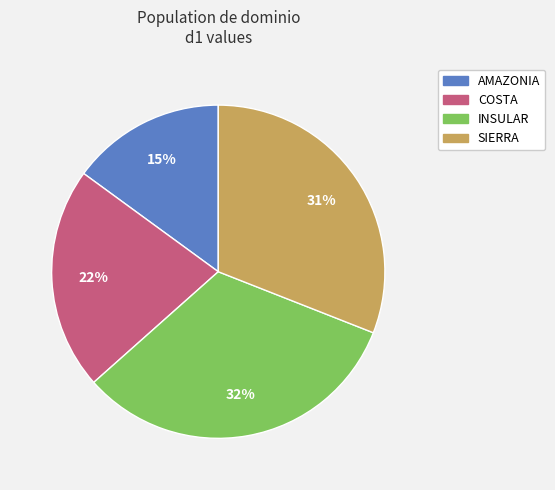

To the nearest percent, what is the difference between the largest and smallest slice percentages?

17%